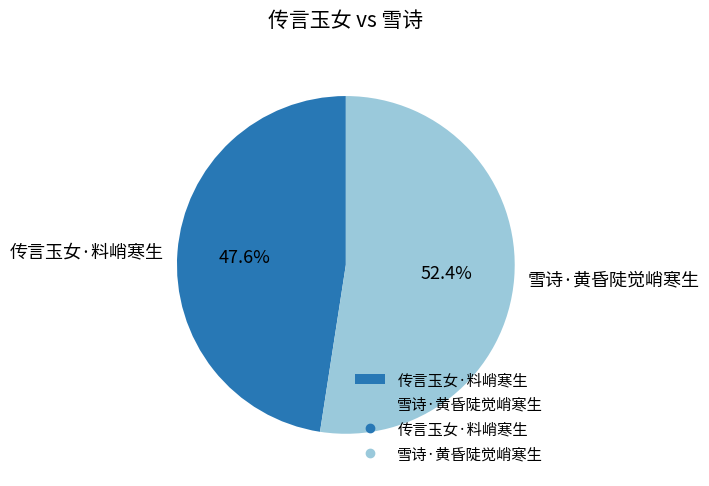

How many segments does this pie chart have?

2